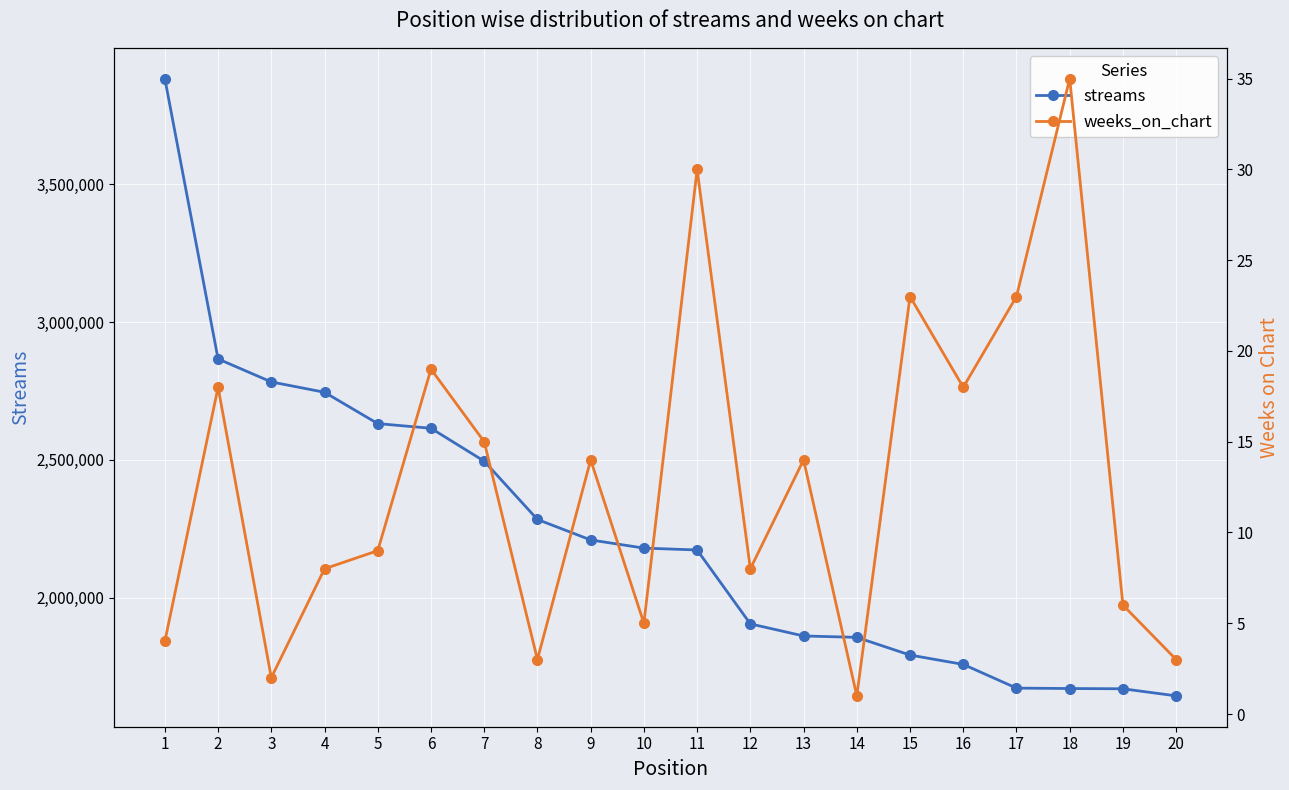

How many data points in streams are less than 2179786?

10